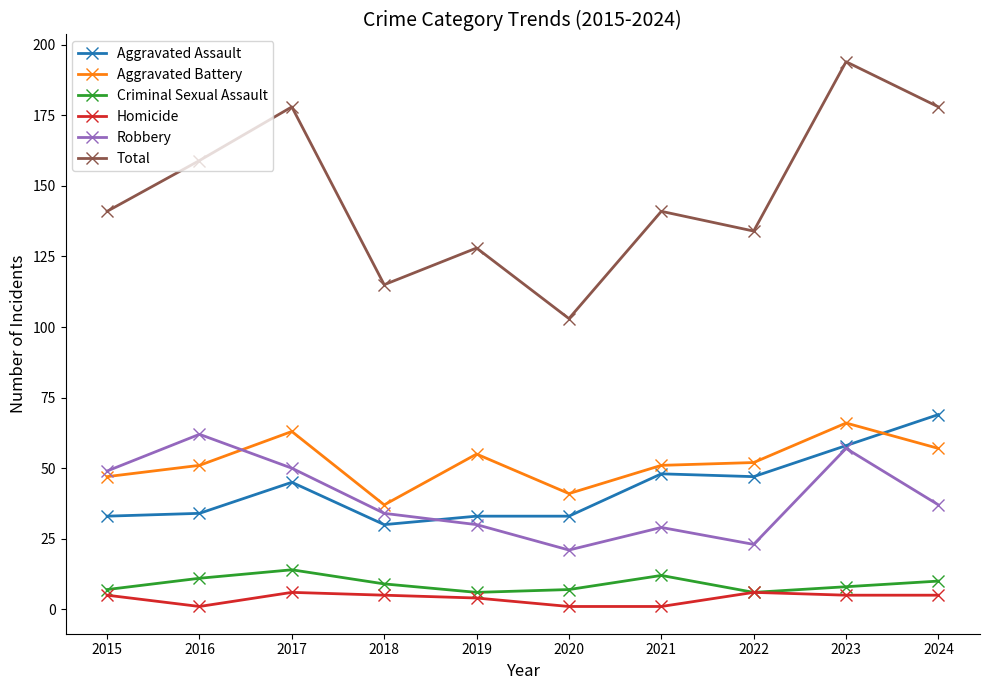

What is the value of the Aggravated Assault point at the 6th from the left?

33